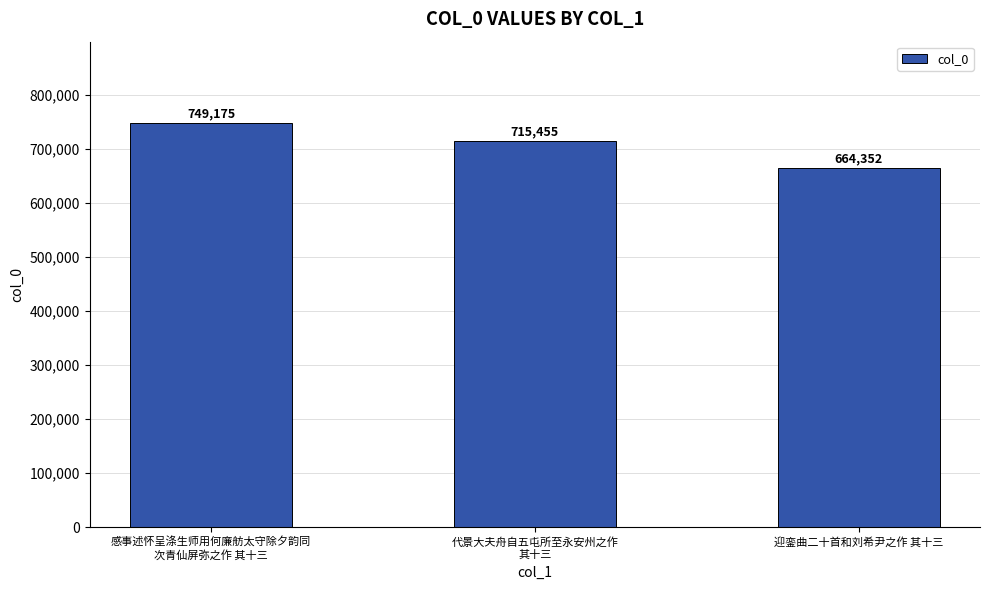

Reading left to right, extract all data points from this chart.

感事述怀呈涤生师用何廉舫太守除夕韵同
次青仙屏弥之作 其十三=749175	代景大夫舟自五屯所至永安州之作
其十三=715455	迎銮曲二十首和刘希尹之作 其十三=664352